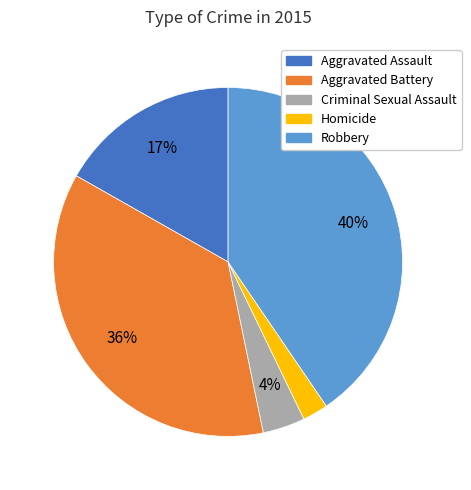

To the nearest percent, what percentage of the pie is Criminal Sexual Assault?

4%